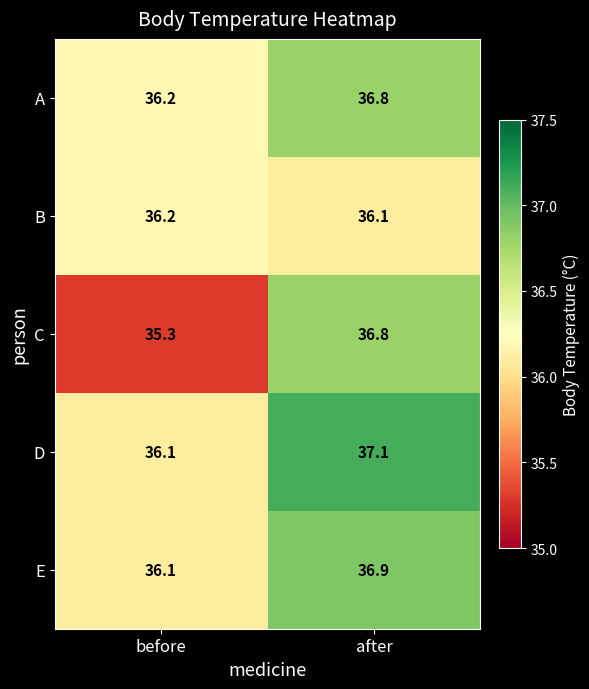

Between before and after, which series saw the biggest shift?

C